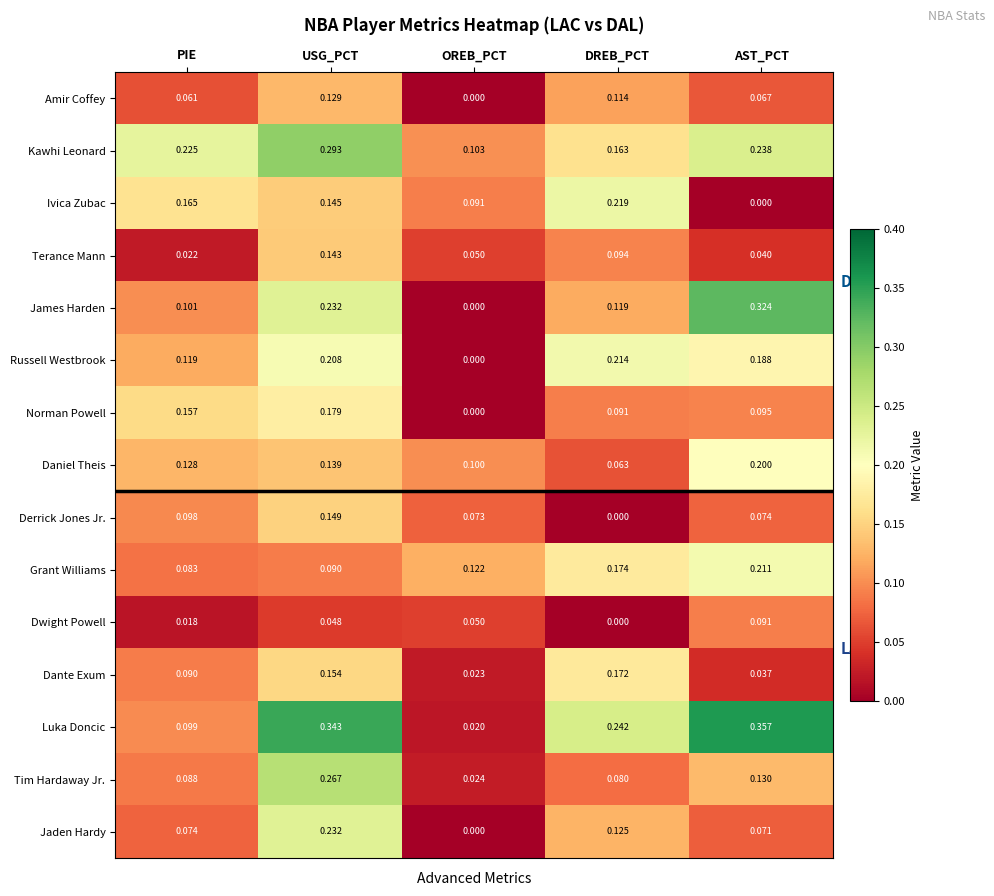

At which category is the sum across all series the highest?

USG_PCT